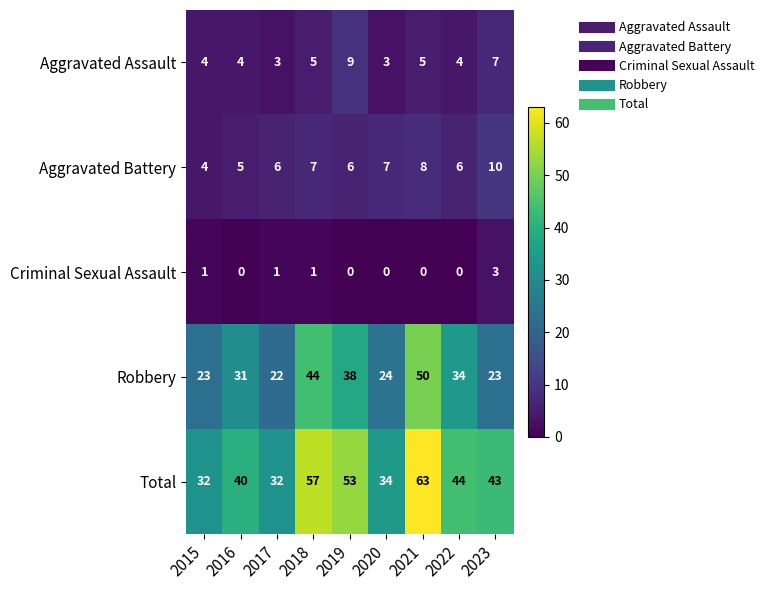

At 2021, list the series in order from largest to smallest.

Total, Robbery, Aggravated Battery, Aggravated Assault, Criminal Sexual Assault